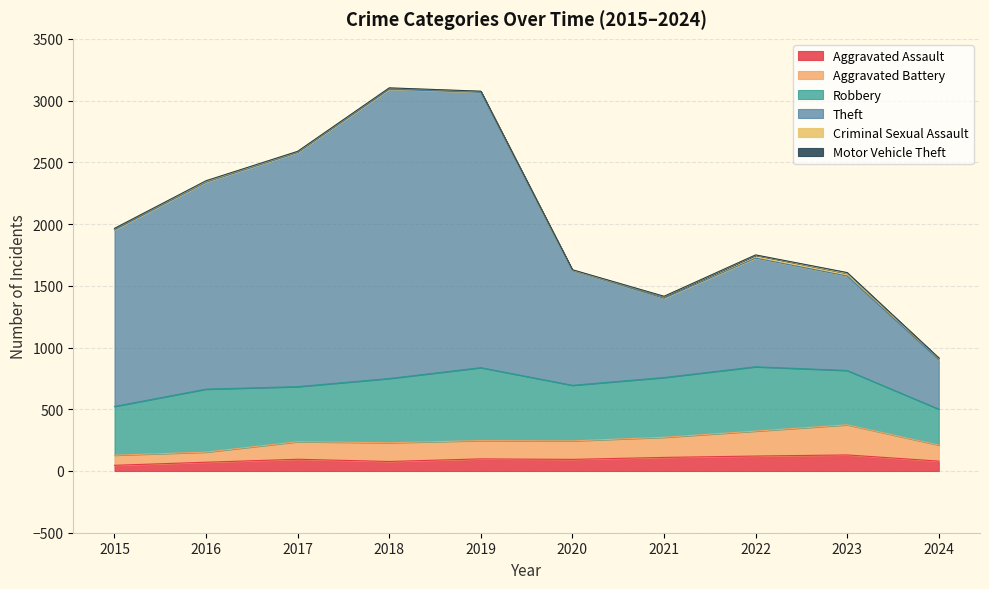

How many data points in Aggravated Assault are above 95?

4